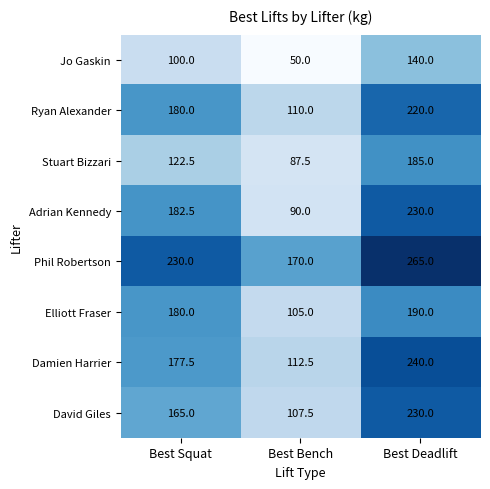

Reading right to left, extract all data points from this chart.

Jo Gaskin: Best Deadlift=140.0	Best Bench=50.0	Best Squat=100.0
Ryan Alexander: Best Deadlift=220.0	Best Bench=110.0	Best Squat=180.0
Stuart Bizzari: Best Deadlift=185.0	Best Bench=87.5	Best Squat=122.5
Adrian Kennedy: Best Deadlift=230.0	Best Bench=90.0	Best Squat=182.5
Phil Robertson: Best Deadlift=265.0	Best Bench=170.0	Best Squat=230.0
Elliott Fraser: Best Deadlift=190.0	Best Bench=105.0	Best Squat=180.0
Damien Harrier: Best Deadlift=240.0	Best Bench=112.5	Best Squat=177.5
David Giles: Best Deadlift=230.0	Best Bench=107.5	Best Squat=165.0